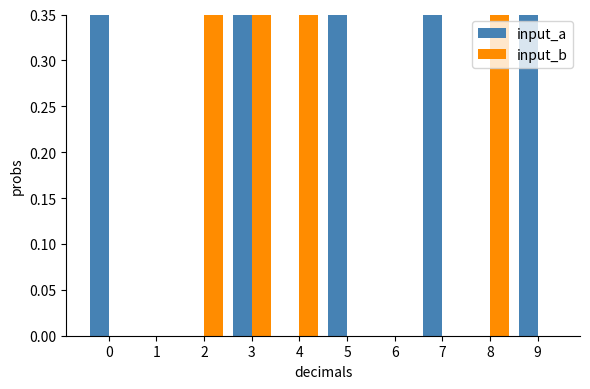

Reading right to left, transcribe all the data shown in this chart.

input_a: 9=1	8=0	7=1	6=0	5=1	4=0	3=1	2=0	1=0	0=1
input_b: 9=0	8=1	7=0	6=0	5=0	4=1	3=1	2=1	1=0	0=0